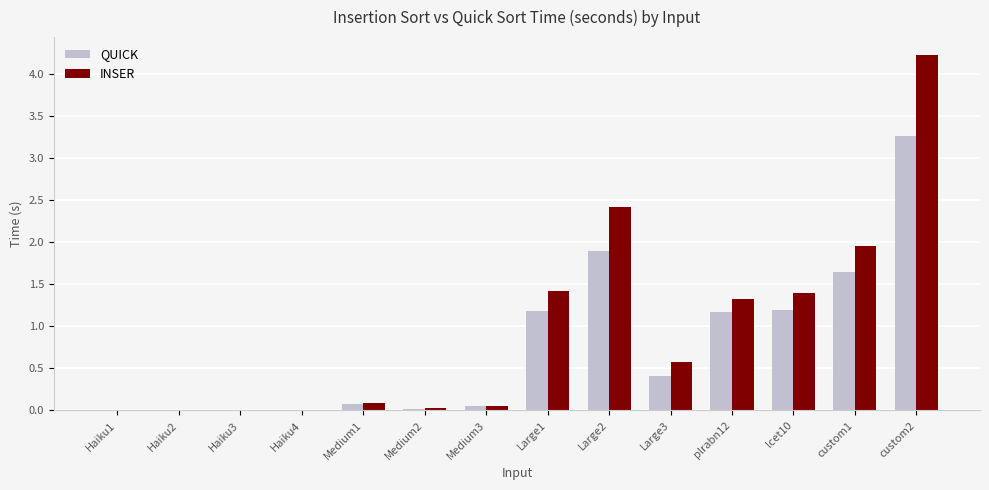

What is the maximum value shown in the chart?

4.2